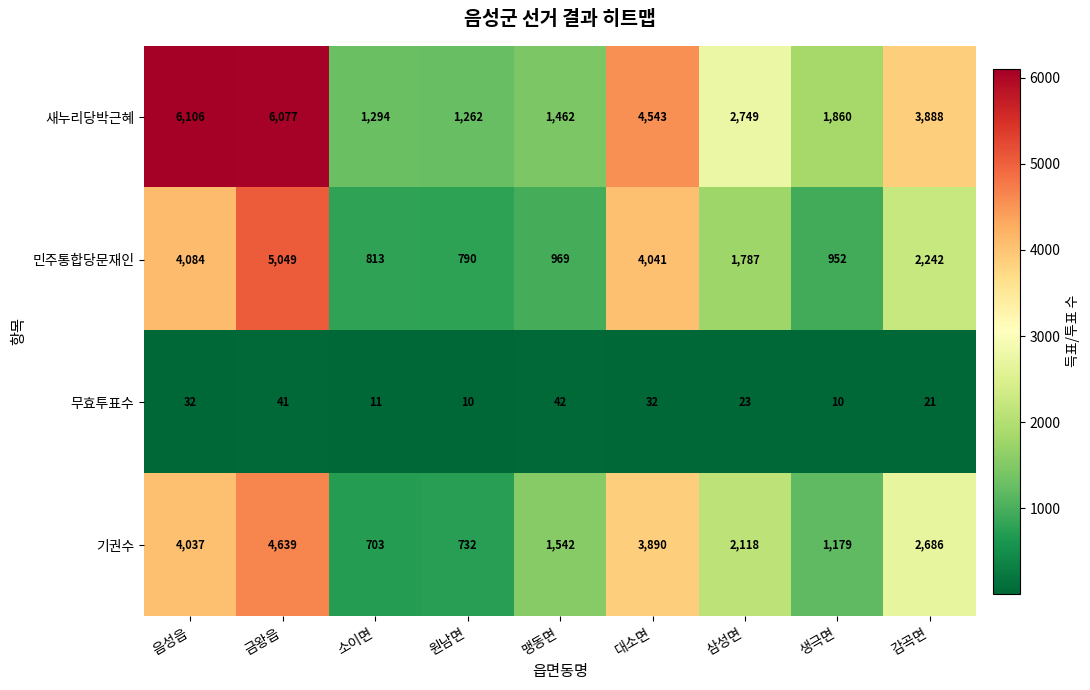

At which category is the sum across all series the highest?

금왕읍